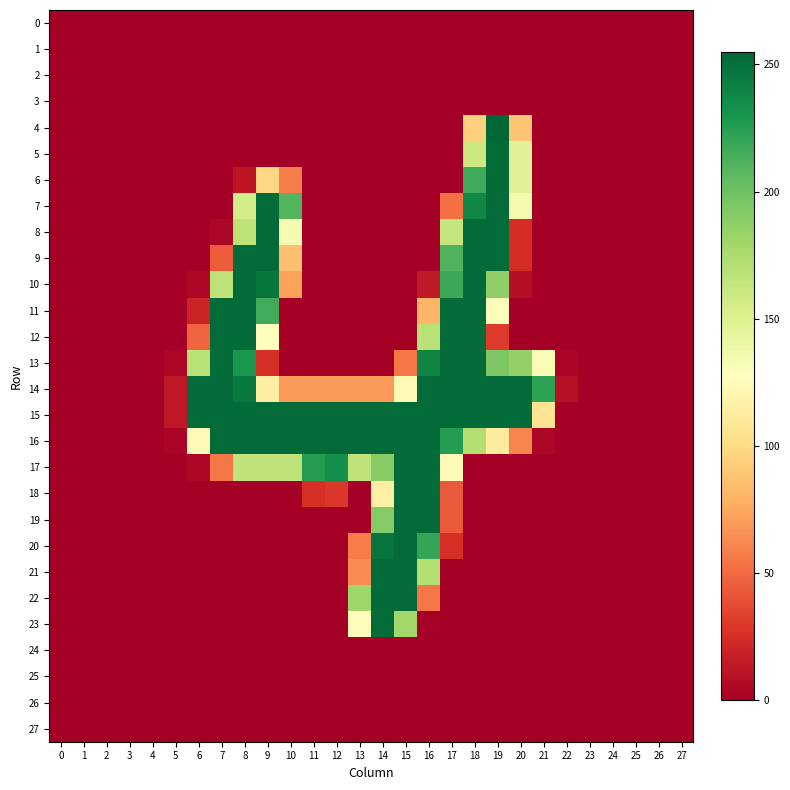

Which series has the widest spread of values?

4